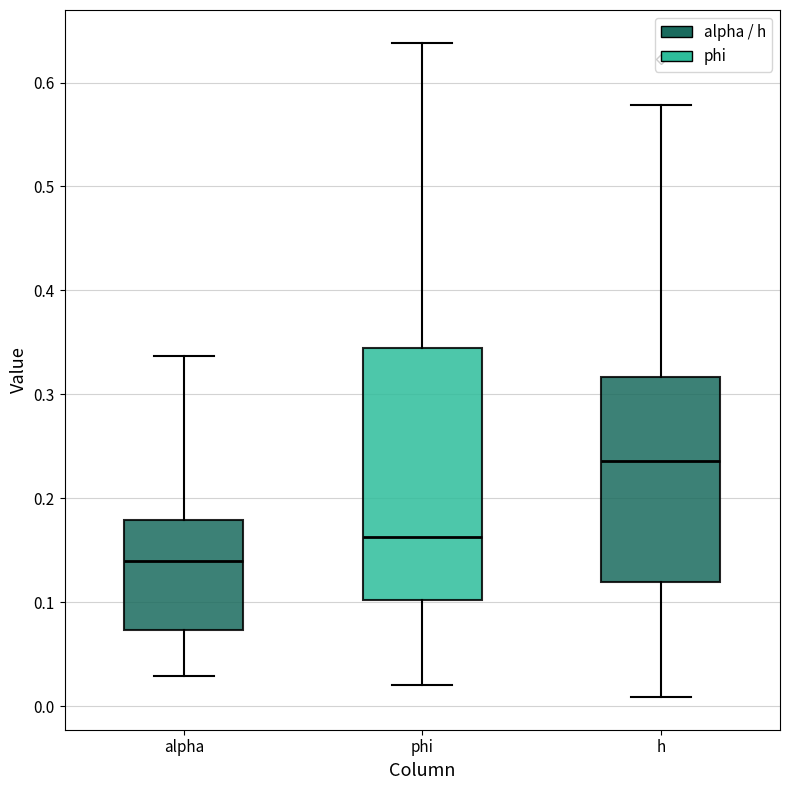

Where is the lower edge of the box for alpha on the y-axis? The values are not printed on the chart, so give them approximately, as read against the axis.

0.07